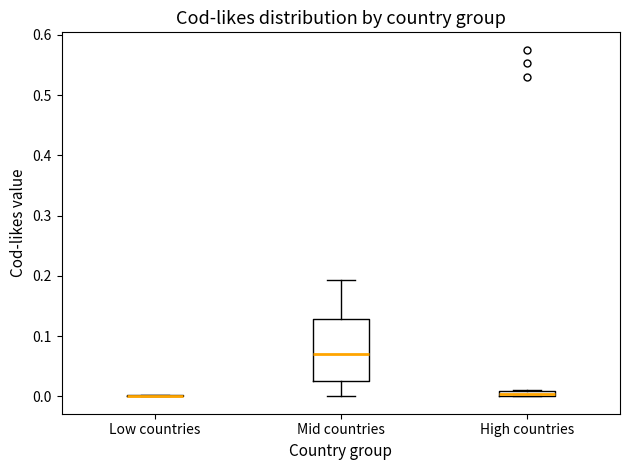

Which box is the tallest, from its lower edge to its upper edge?

Mid countries